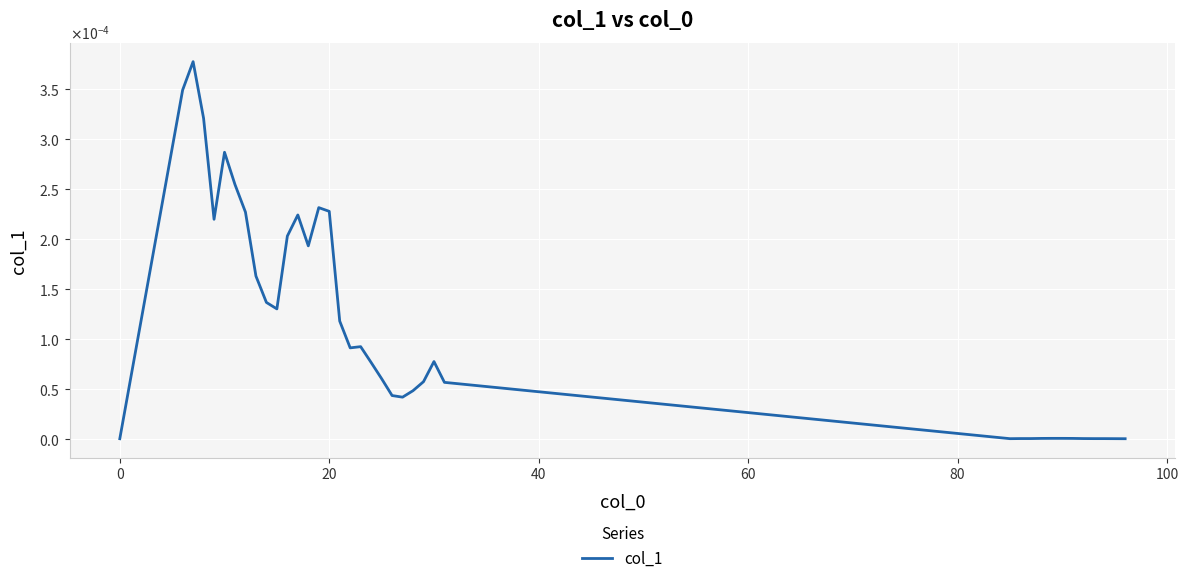

True or false: there are more than 0 points higher than both neighbors.

True